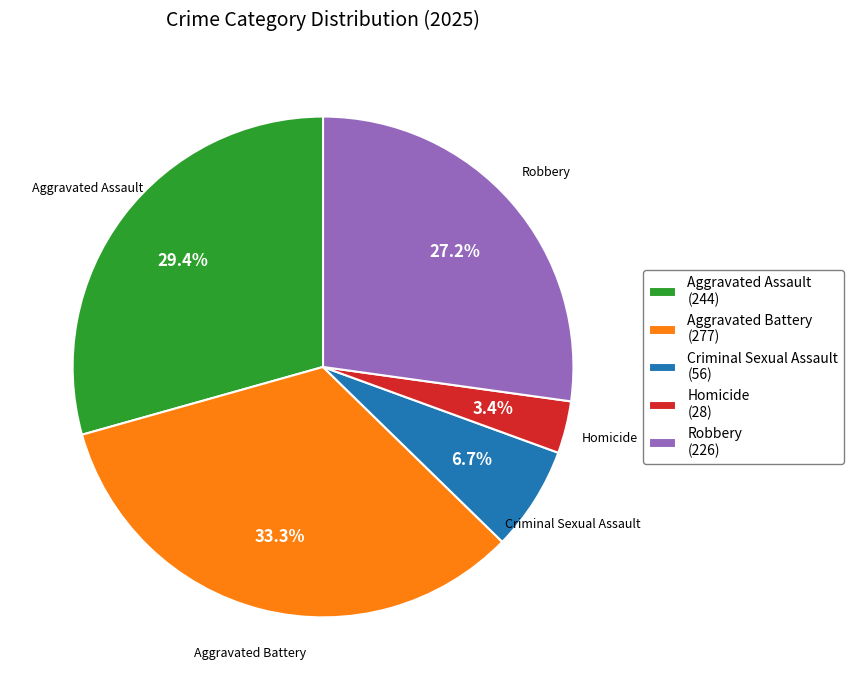

Between Homicide and Criminal Sexual Assault, which is larger?

Criminal Sexual Assault